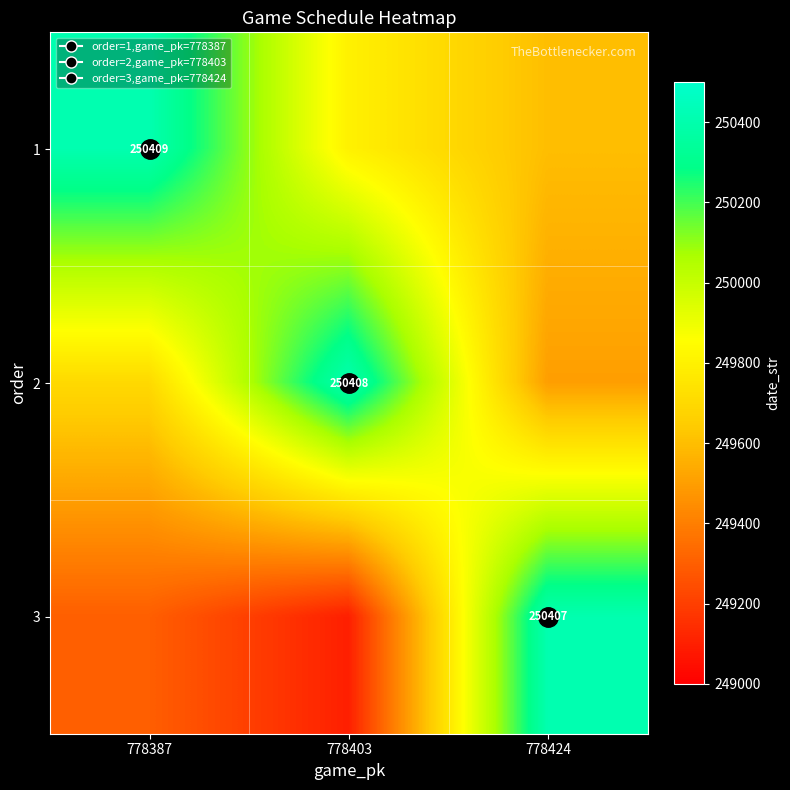

At how many categories does at least one series exceed 250278?

3